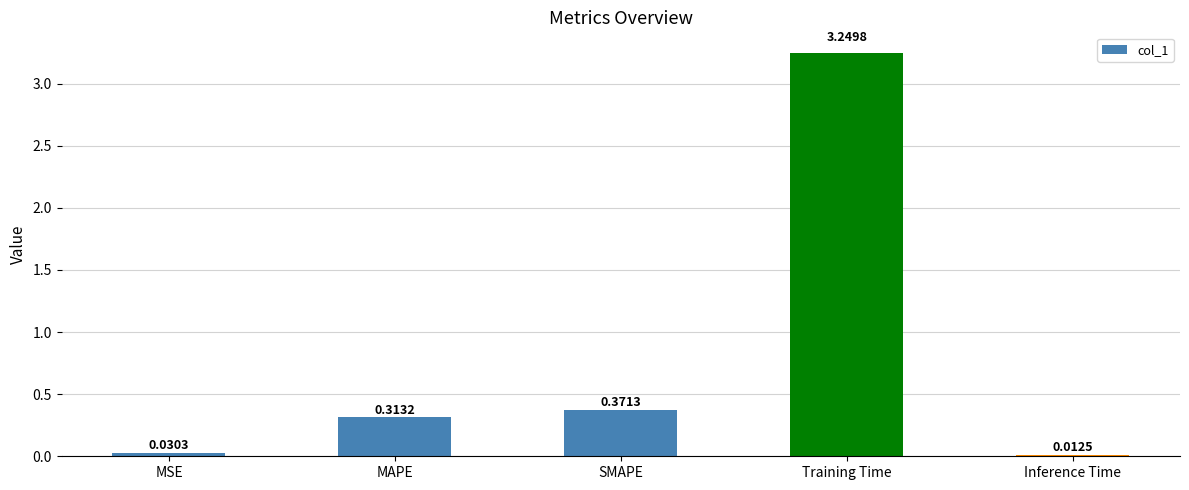

Does the chart contain stacked bars?

No